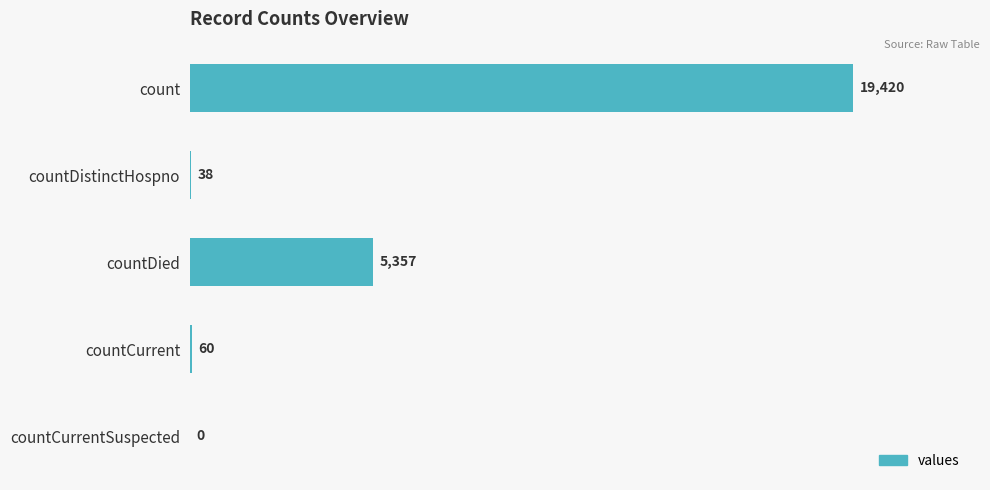

Reading top to bottom, what are all the values shown in this chart?

count=19420	countDistinctHospno=38	countDied=5357	countCurrent=60	countCurrentSuspected=0